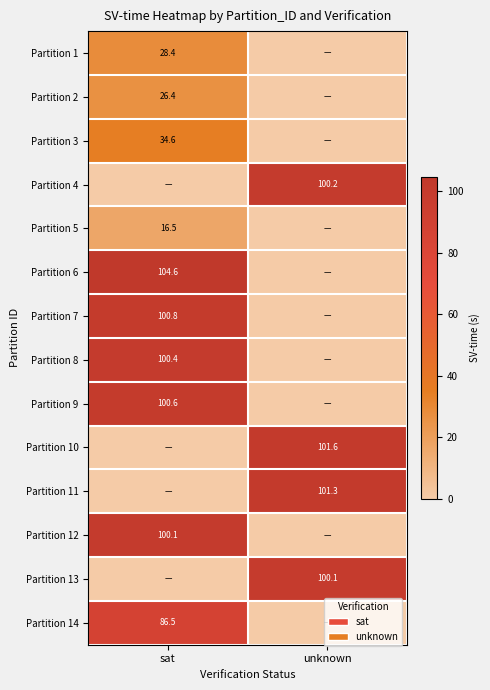

The value of Partition 2 at sat is 9.6. True or false?

False